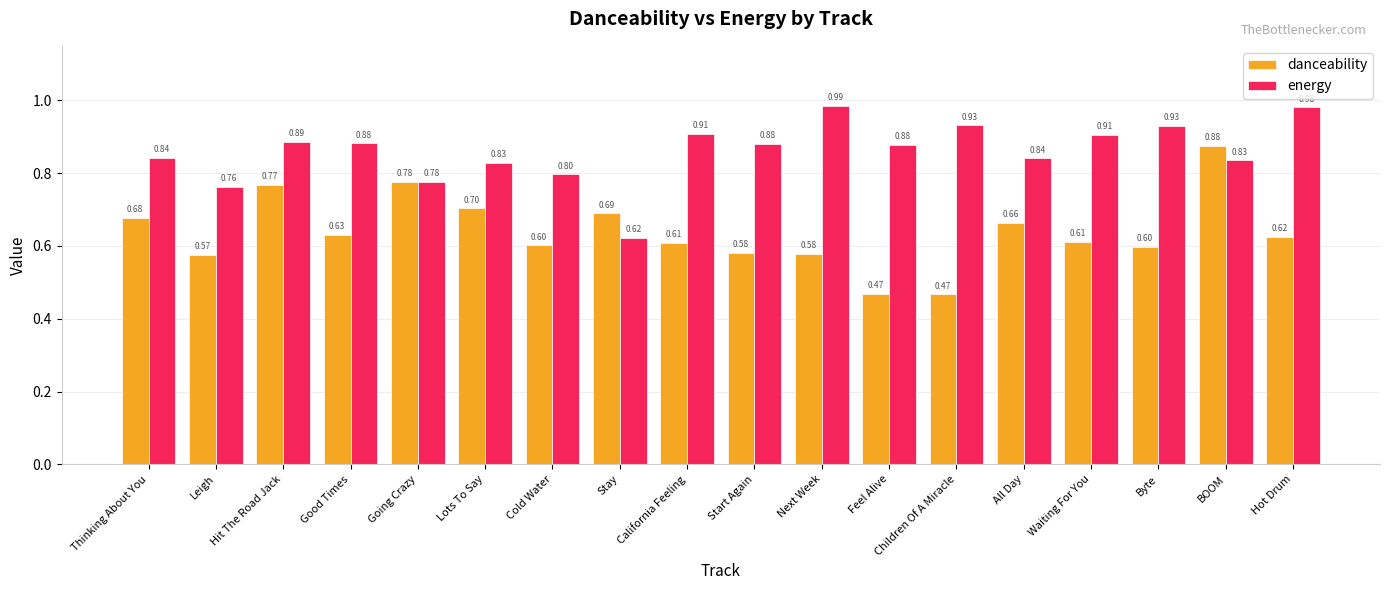

What are all the series names shown in the legend?

danceability, energy